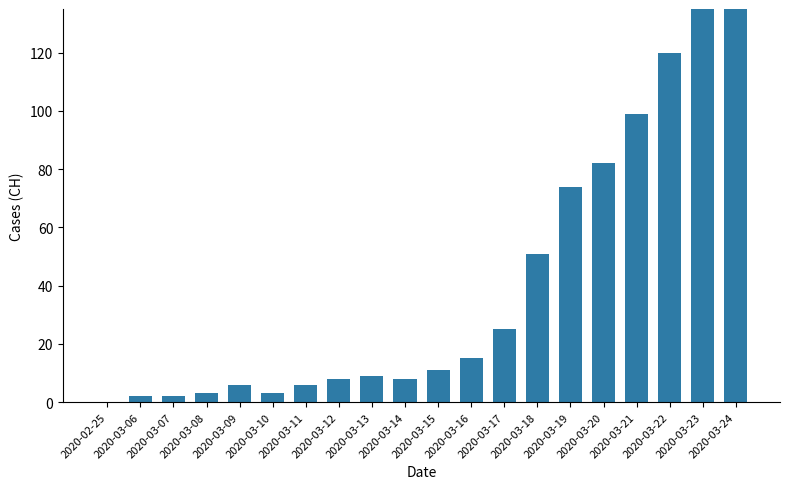

Where does the data first go above 11?

2020-03-16